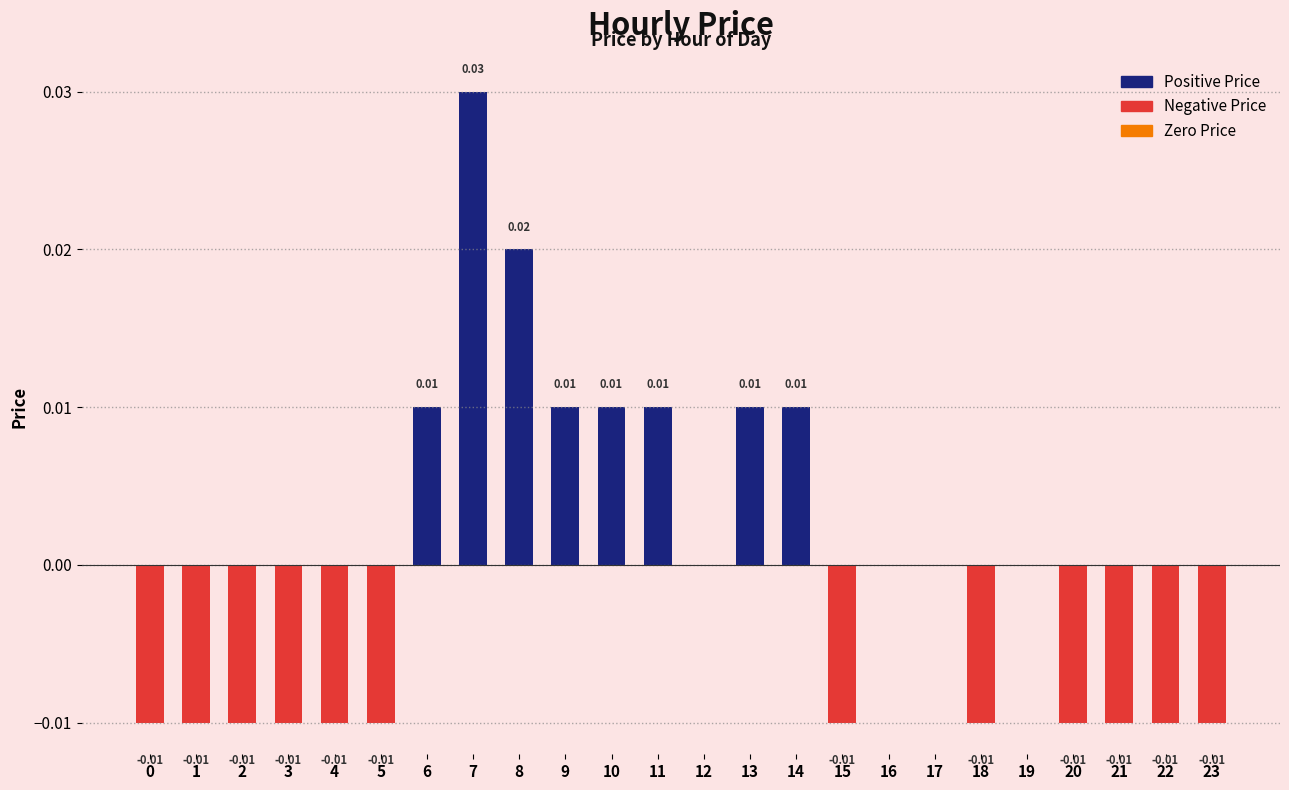

Are the bars horizontal?

No